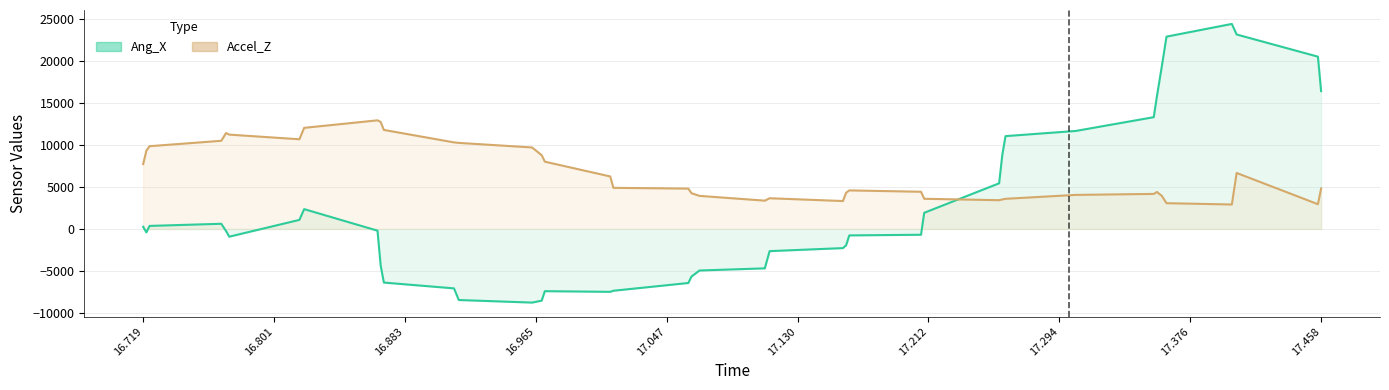

Rank the series by their maximum value, from highest to lowest.

Ang_X, Accel_Z